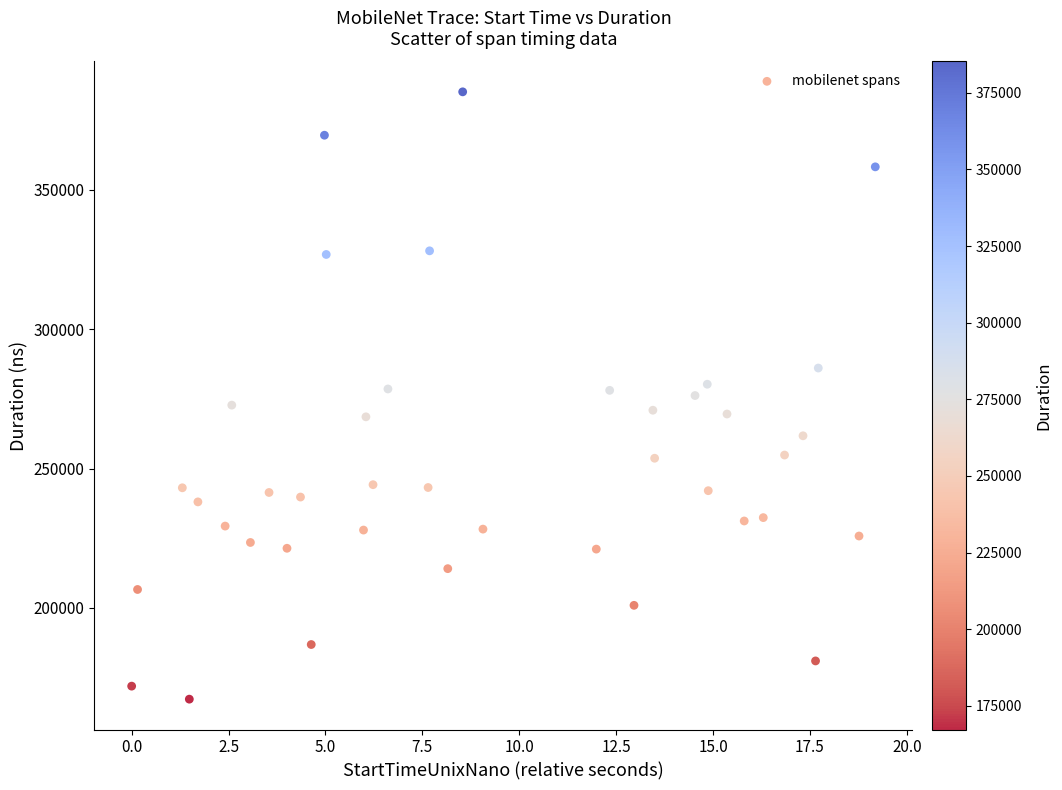

What is the range of Y values (max minus min)?

217972